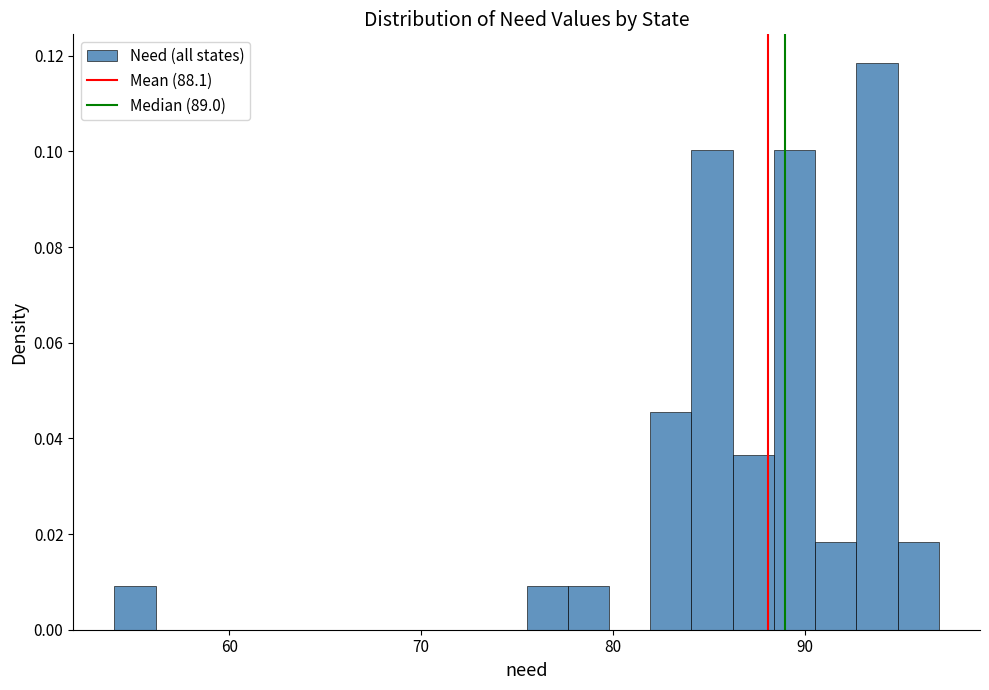

Read against the x-axis, roughly where is the centre of the tallest bar?

94